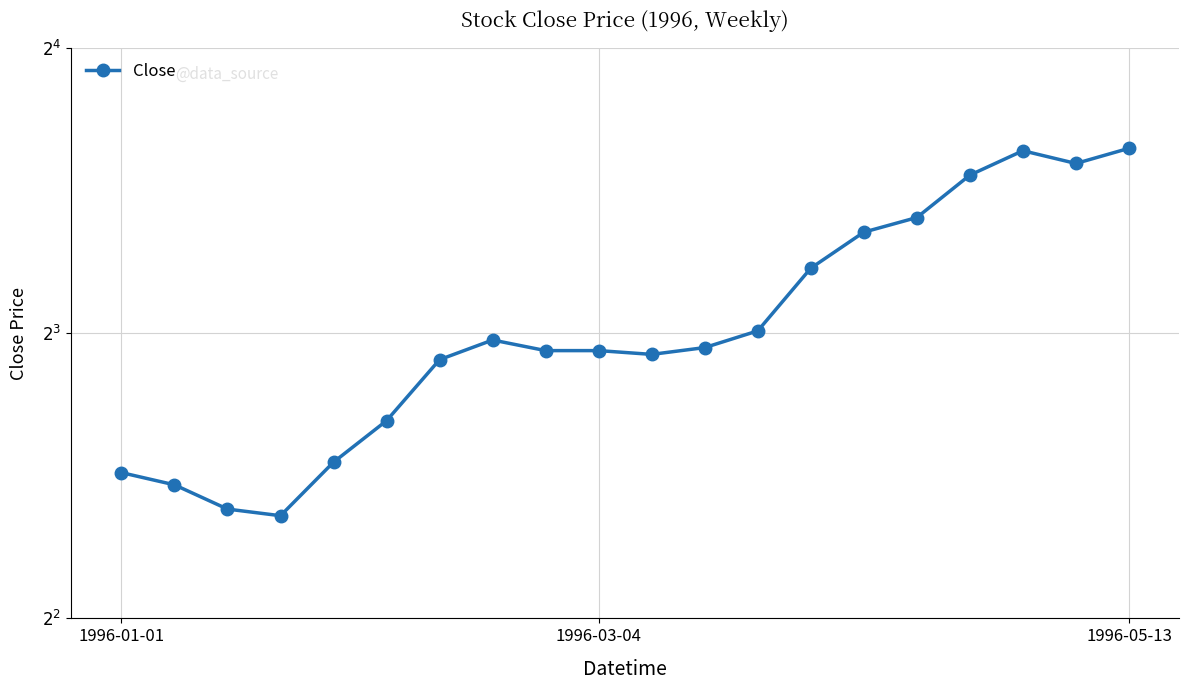

Approximately how many times larger is the value at 12 compared to 16?

0.7